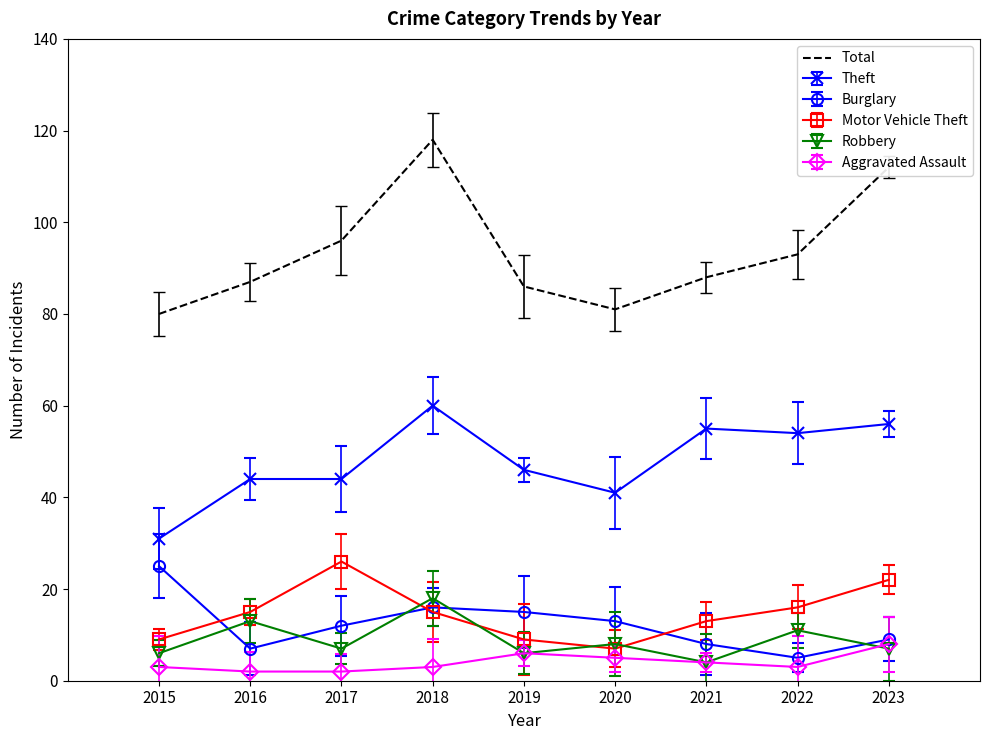

Which series ends up on top after the final intersection of Motor Vehicle Theft and Burglary?

Motor Vehicle Theft